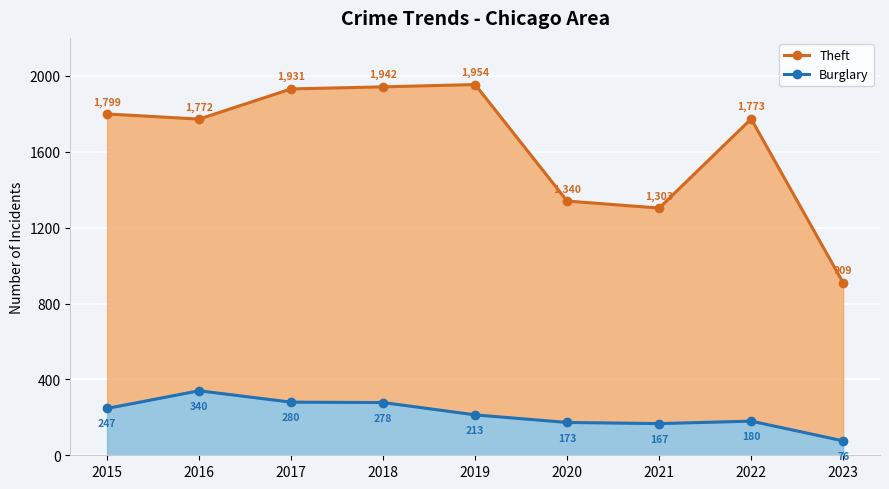

Reading left to right, what are all the values shown in this chart?

Theft: 2015=1799	2016=1772	2017=1931	2018=1942	2019=1954	2020=1340	2021=1303	2022=1773	2023=909
Burglary: 2015=247	2016=340	2017=280	2018=278	2019=213	2020=173	2021=167	2022=180	2023=76